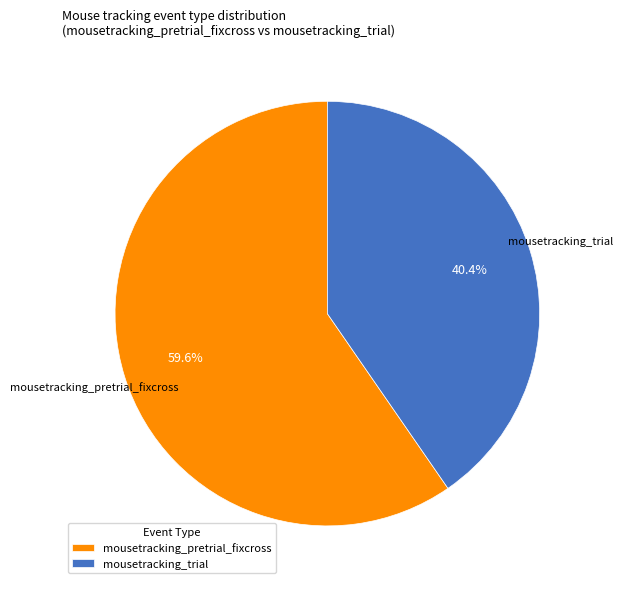

How many segments does this pie chart have?

2